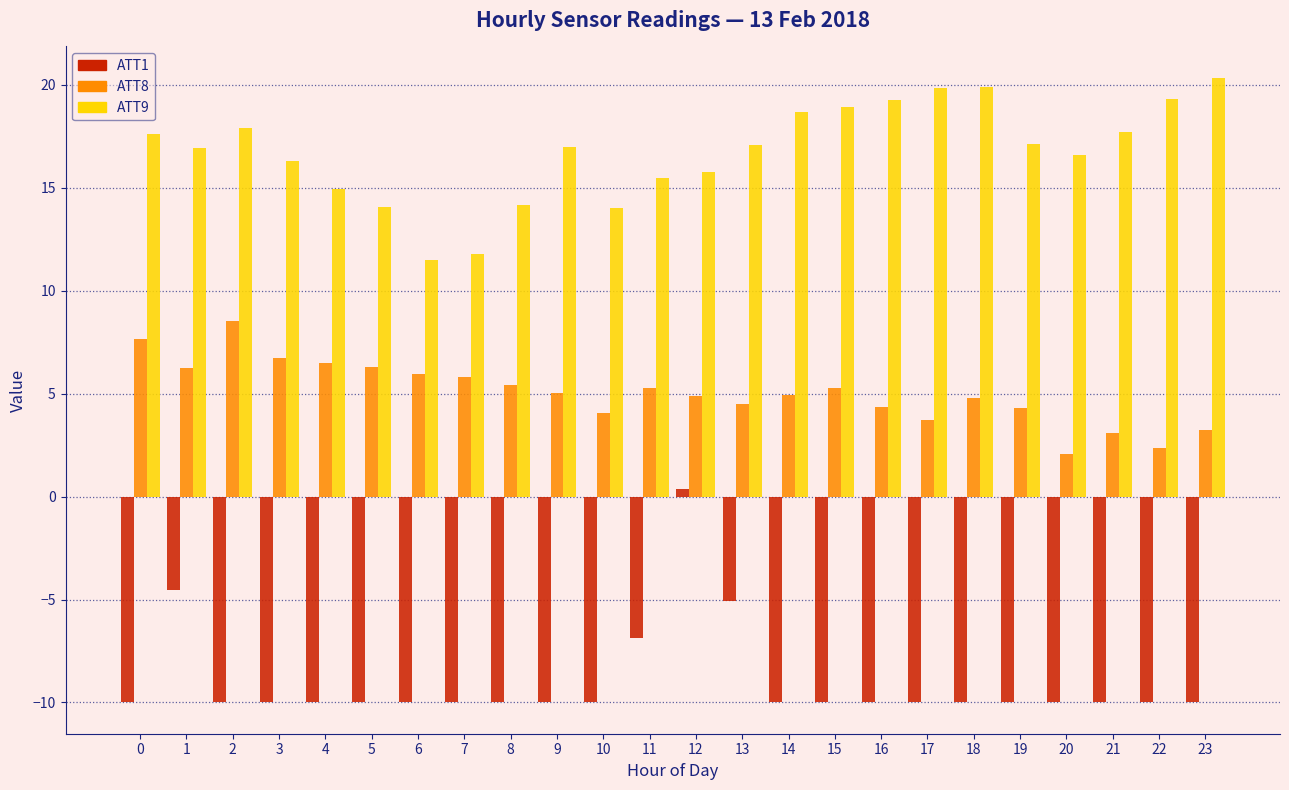

What is the sum of the ATT9 values at 15 and 20?

35.5